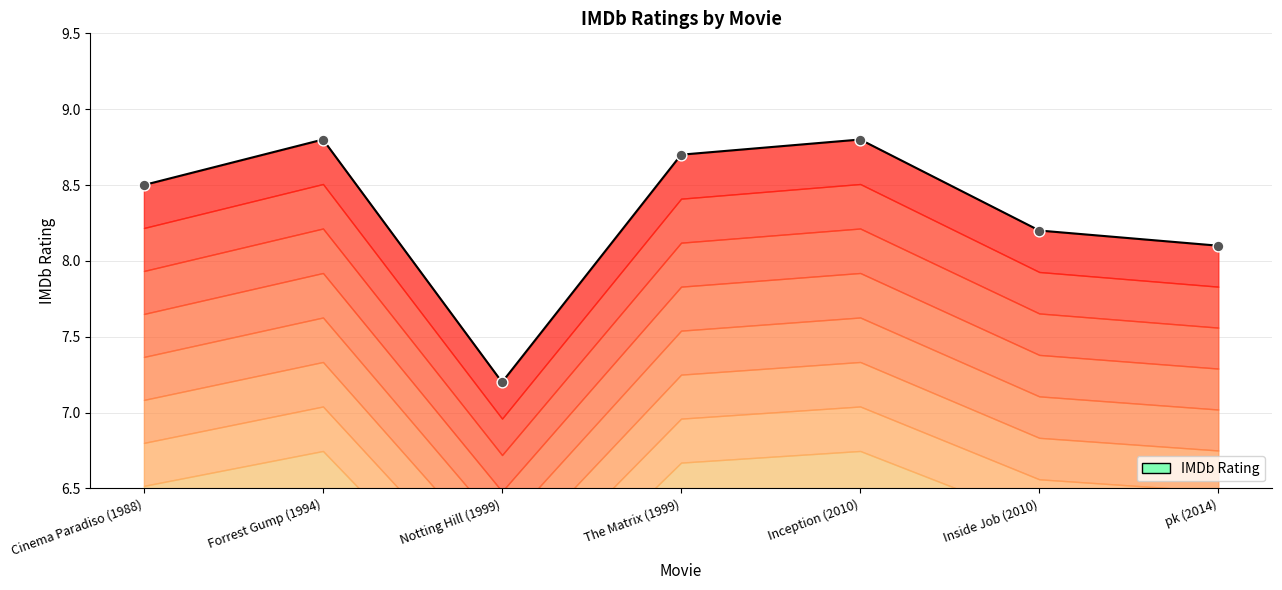

What is the ratio of the value at Notting Hill (1999) to the value at Forrest Gump (1994)?

0.8